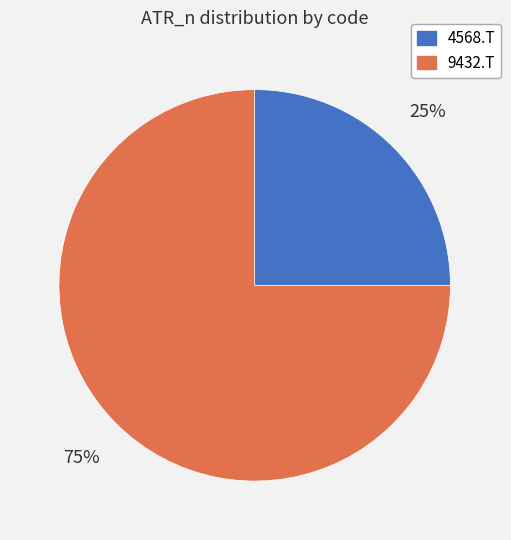

Is there a majority slice in this chart?

Yes